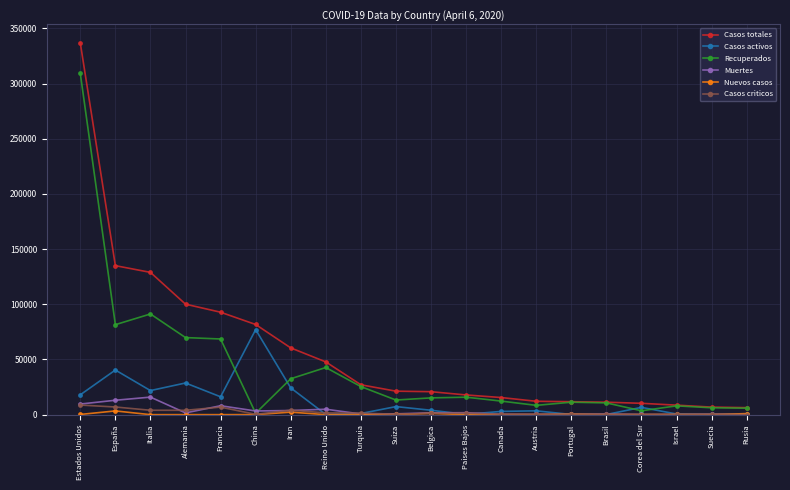

True or false: Casos totales has a value of 60500 at Iran.

True